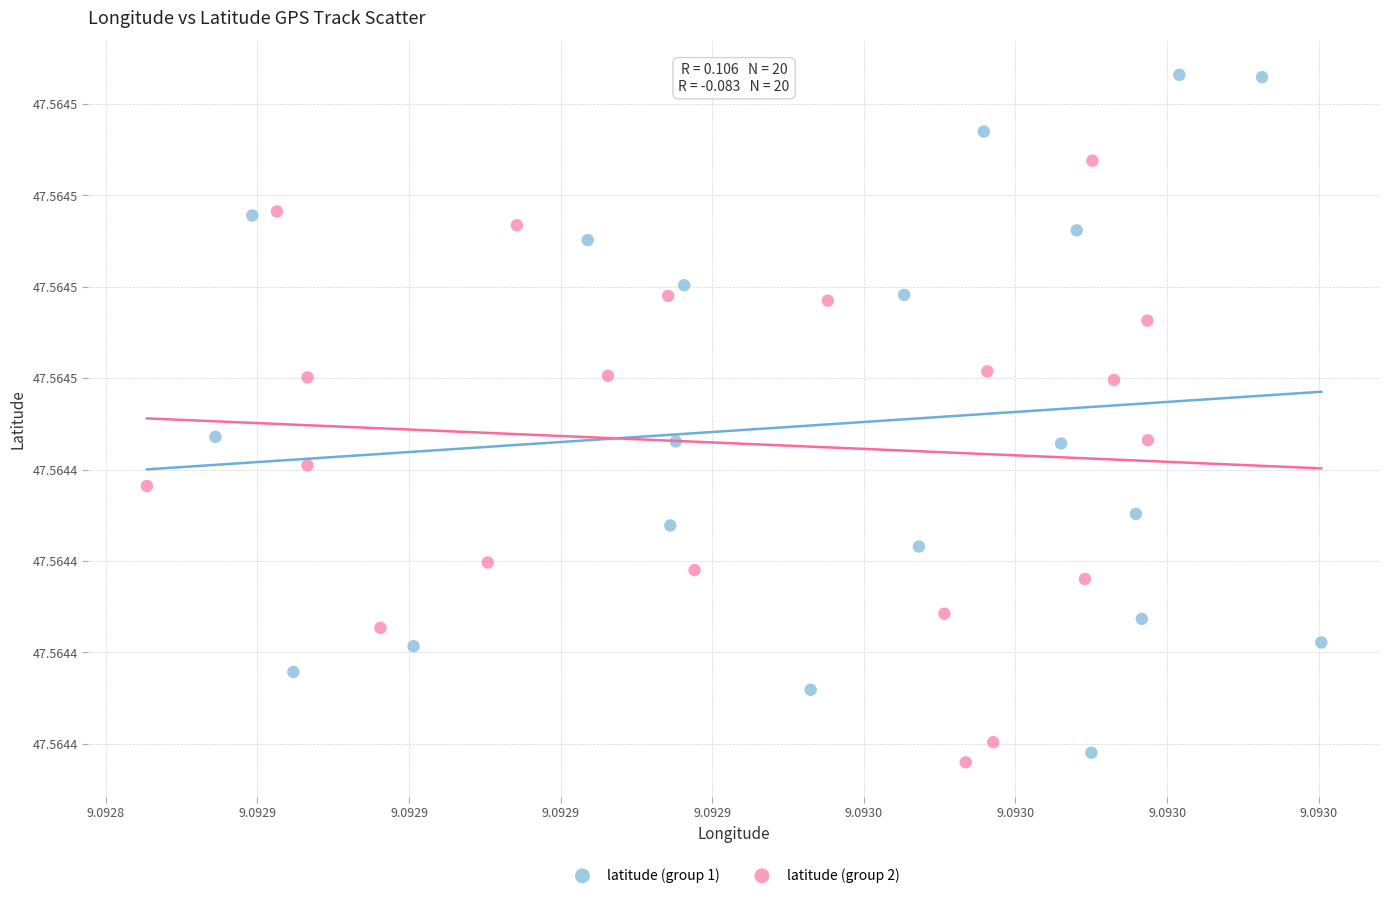

Which series has the widest spread of Y values?

latitude (group 1)